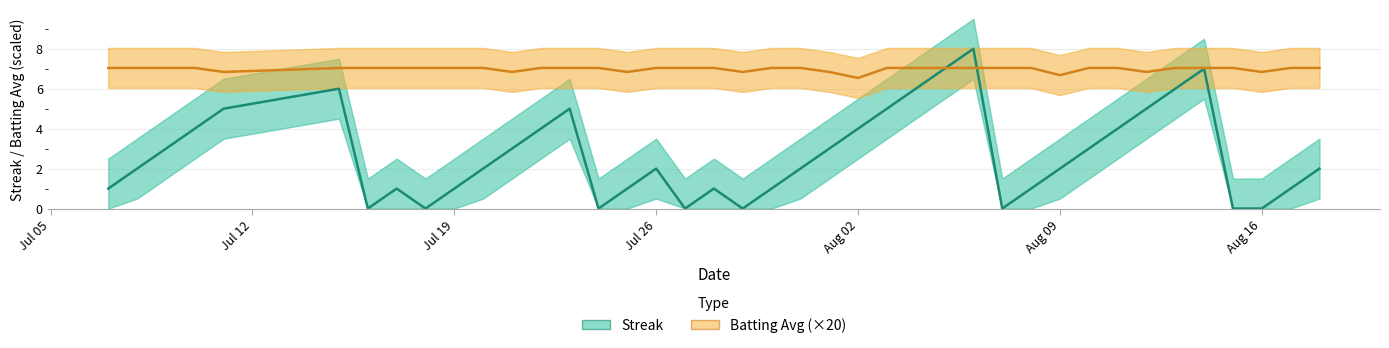

What is the minimum value for Batting Avg (×20)?

6.5